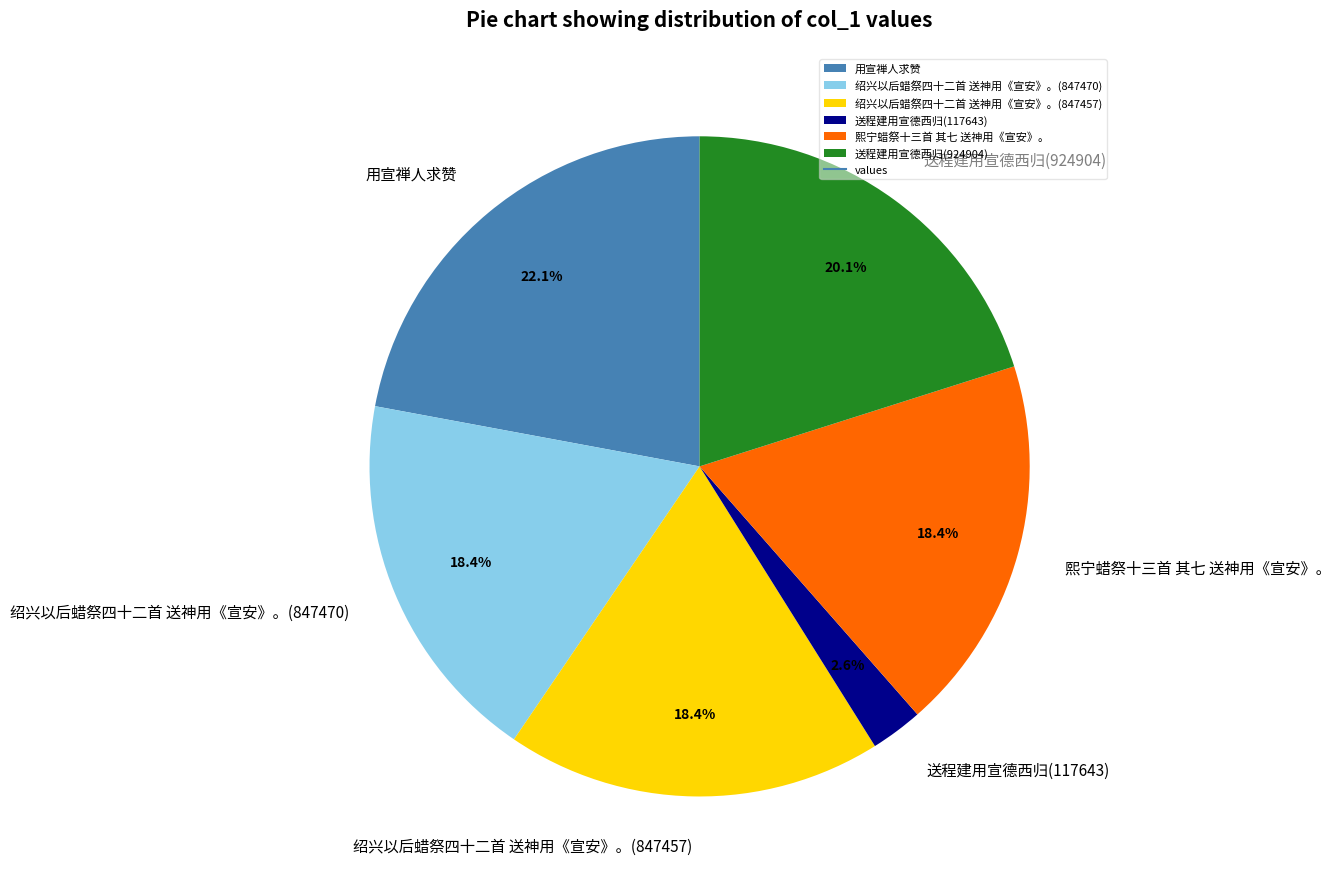

What is the ratio of the value at 绍兴以后蜡祭四十二首 送神用《宣安》。(847457) to the value at 用宣禅人求赞?

0.8